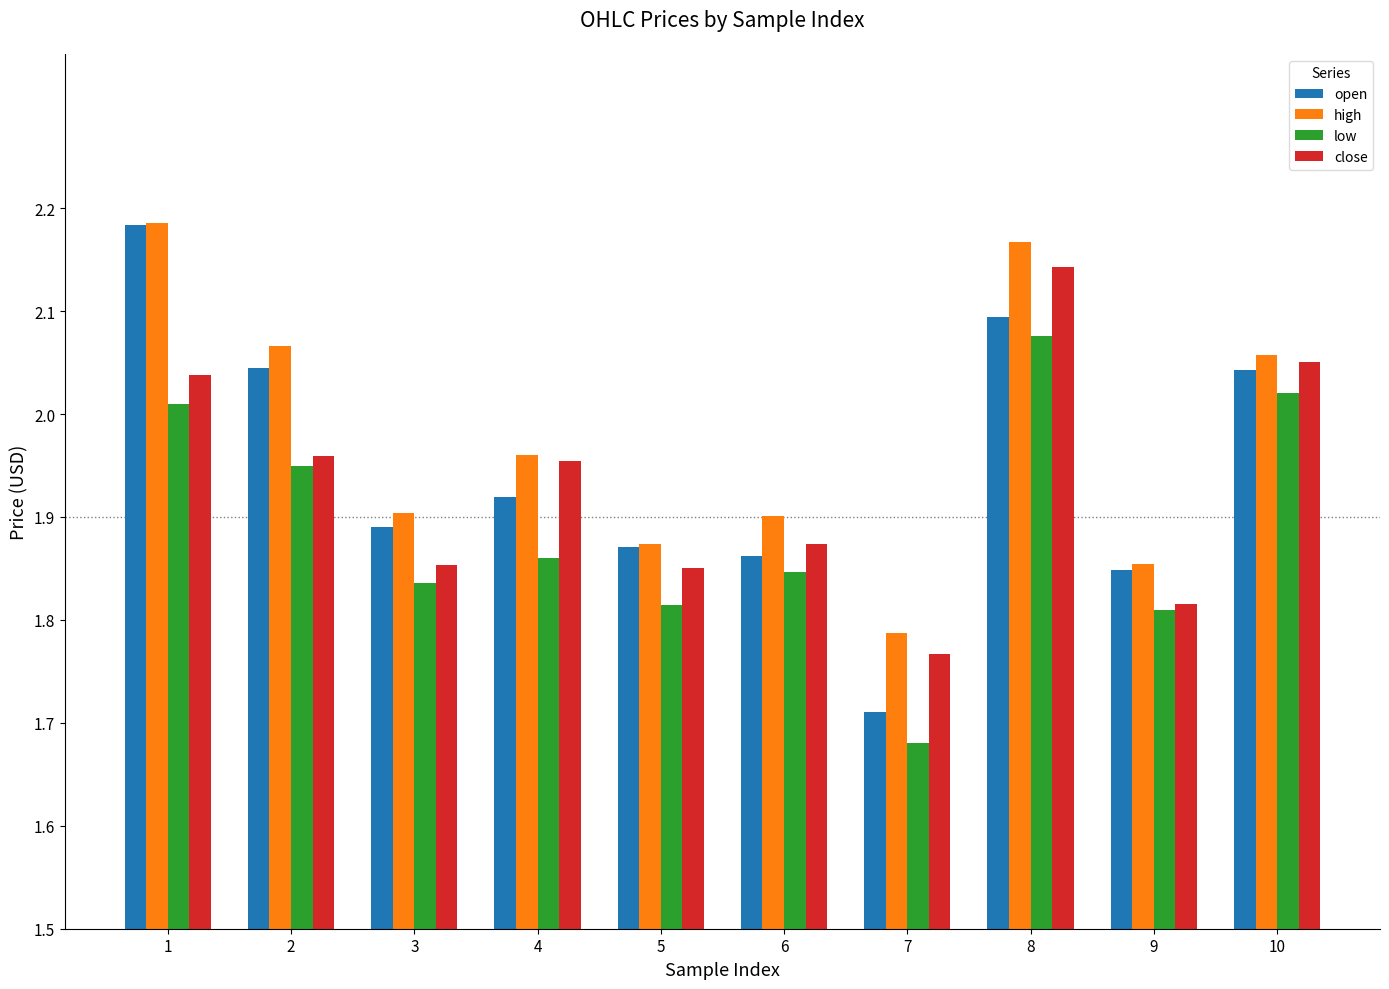

Which category has the lowest value in the high series?

7